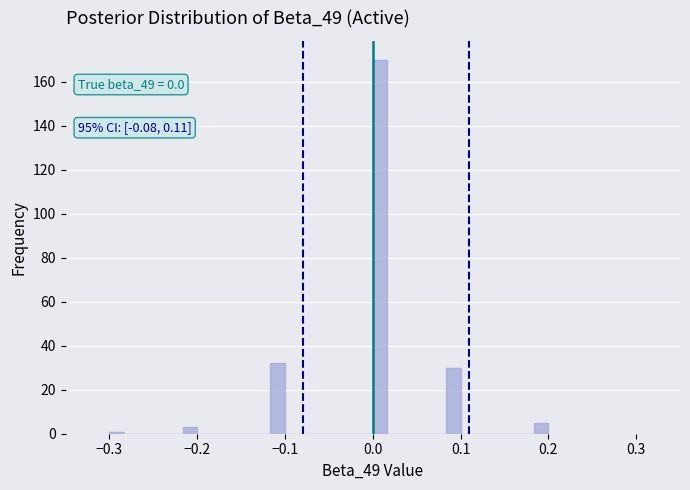

Read against the x-axis, roughly where is the centre of the tallest bar?

0.01